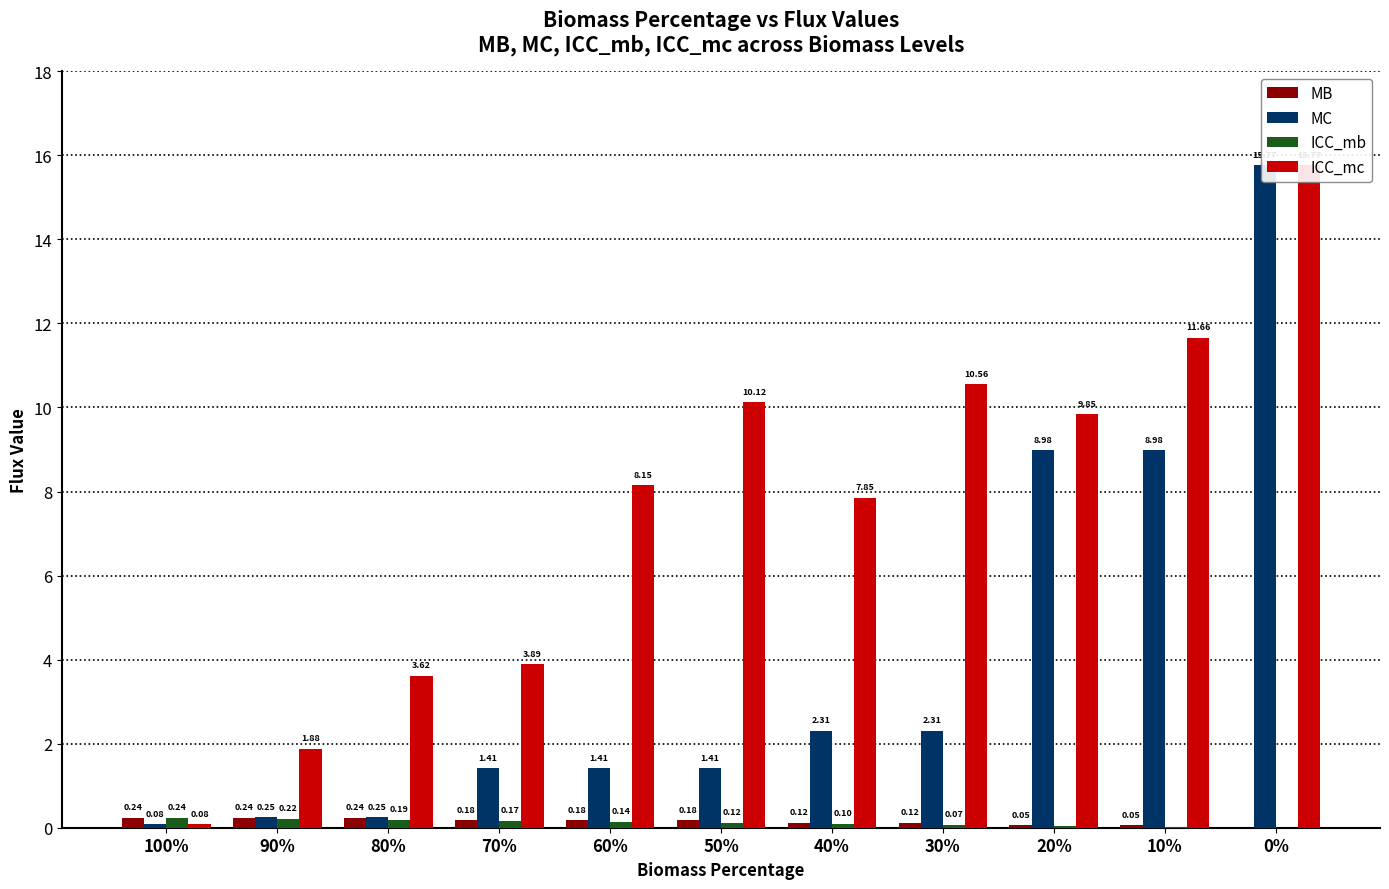

Does the chart contain any negative values?

No